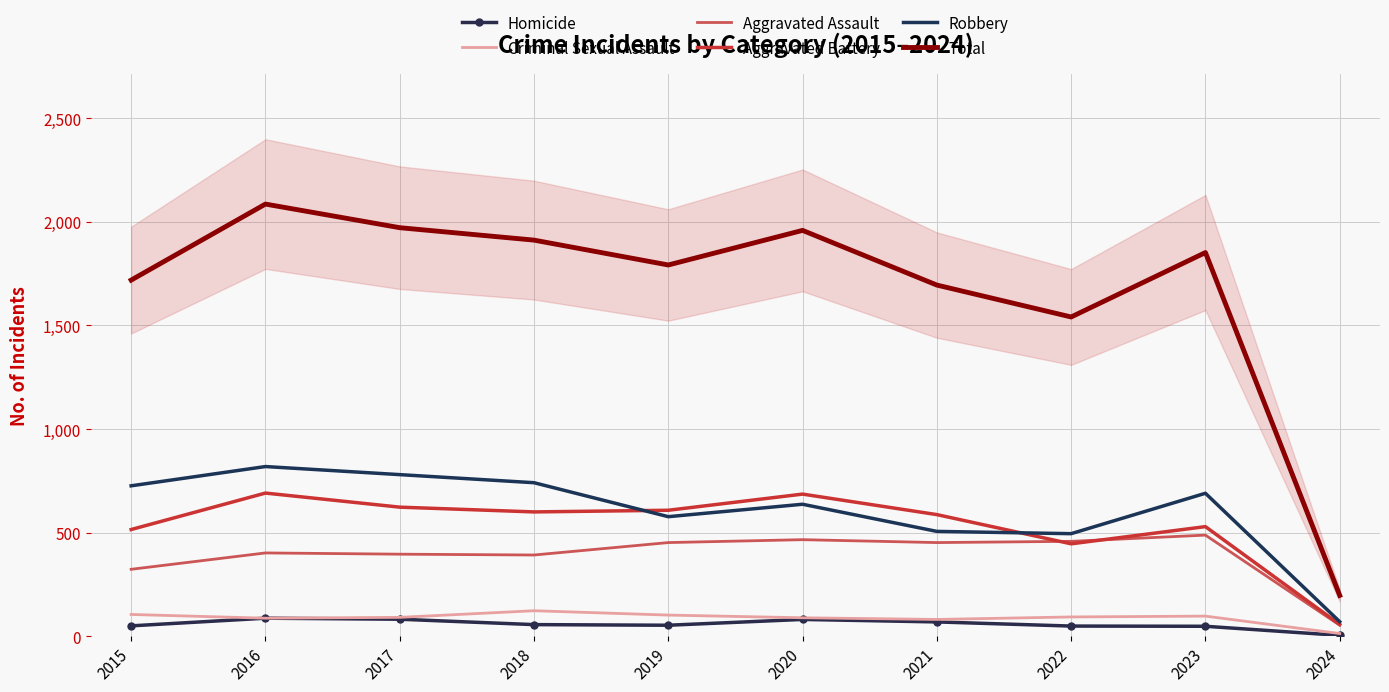

What is the highest value of the Robbery series?

819